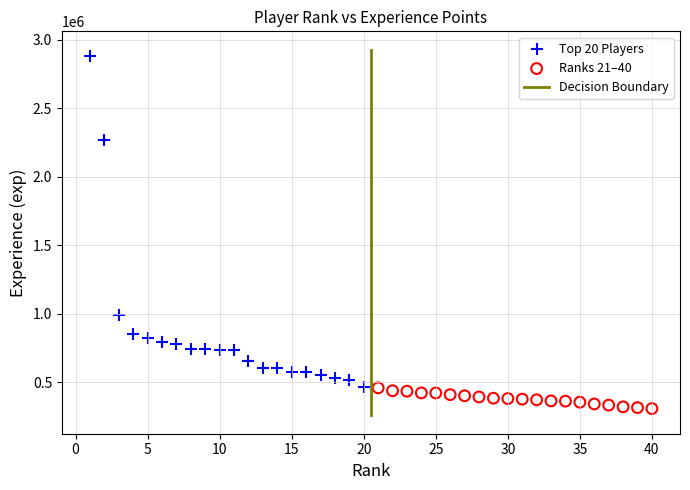

Which series reaches the minimum Y coordinate?

Ranks 21–40